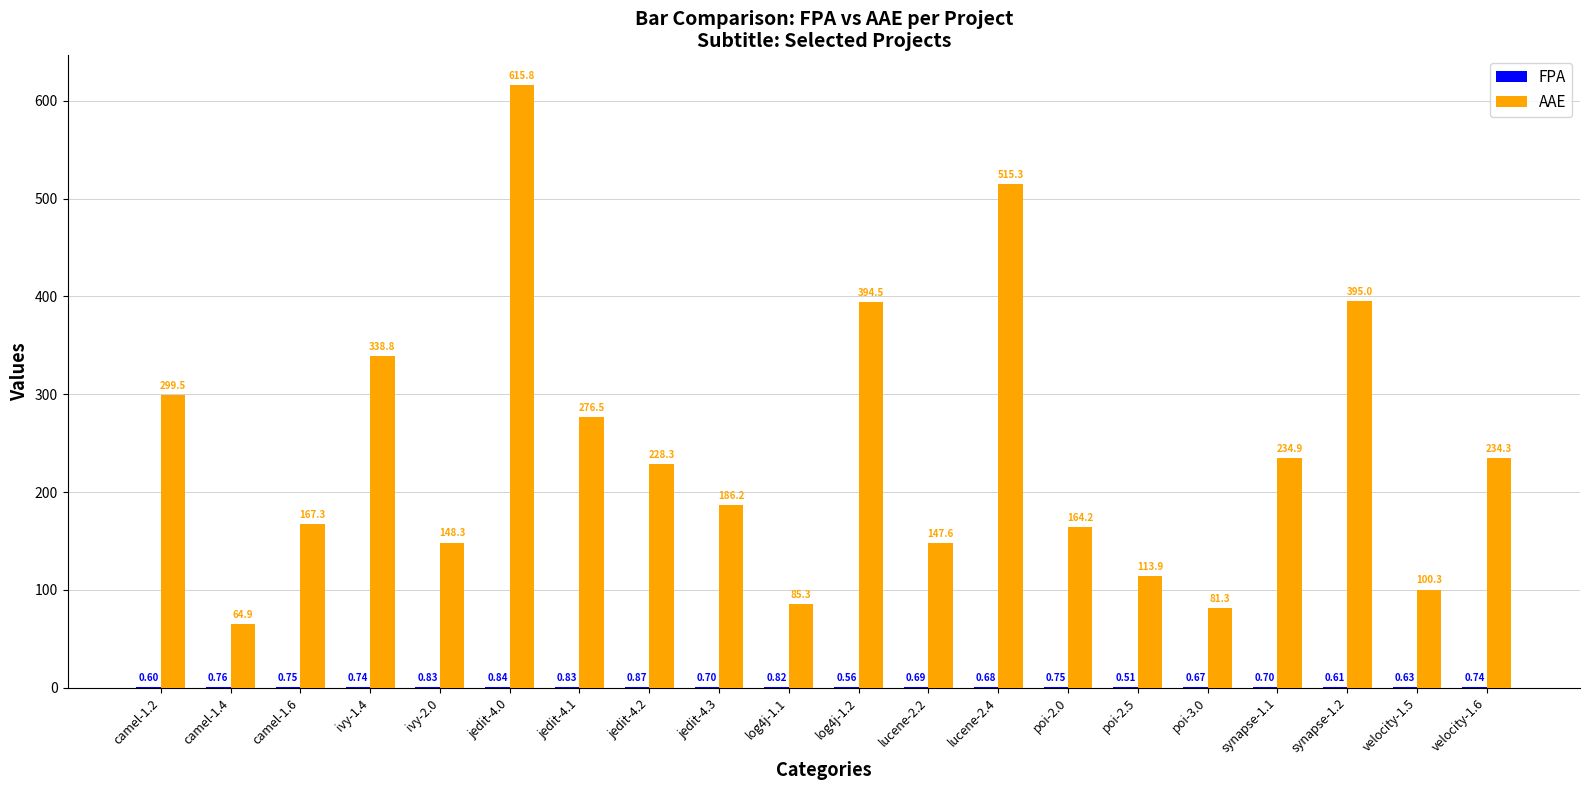

Which series has the widest spread of values?

AAE